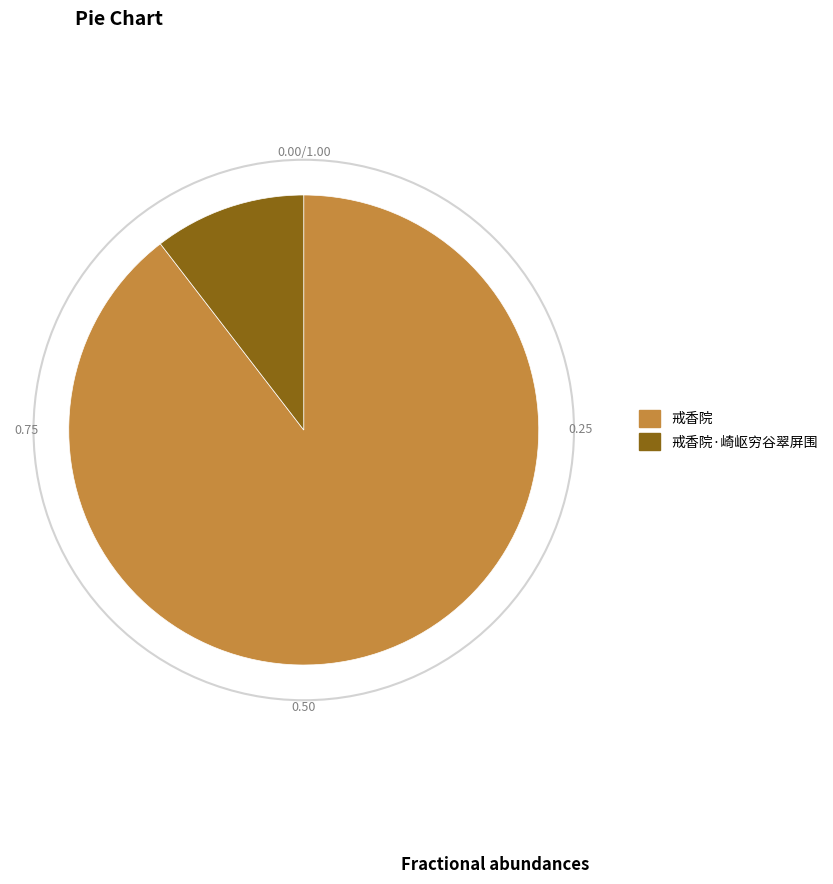

Does 戒香院 account for over 50% of the chart?

Yes